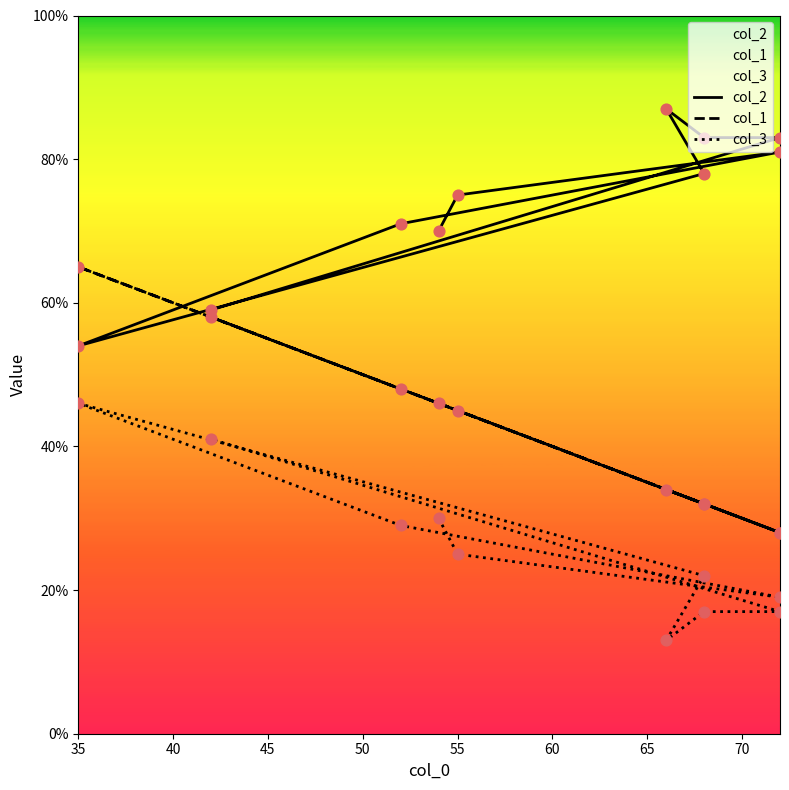

Which series contains the highest Y value?

col_2